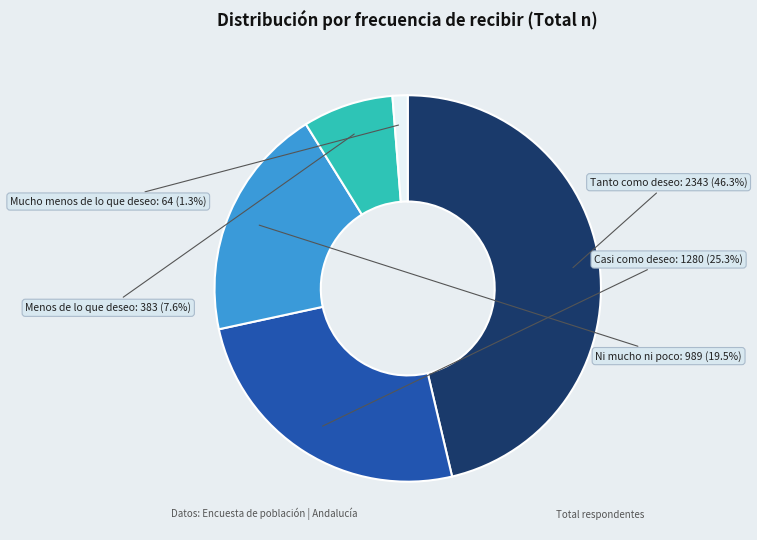

To the nearest percent, what is the difference between the largest and smallest slice percentages?

45%